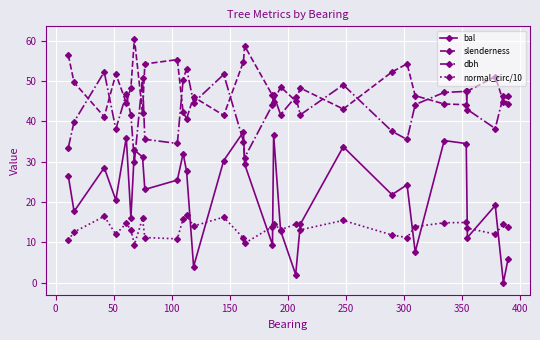

Which series has the widest spread of values?

bal